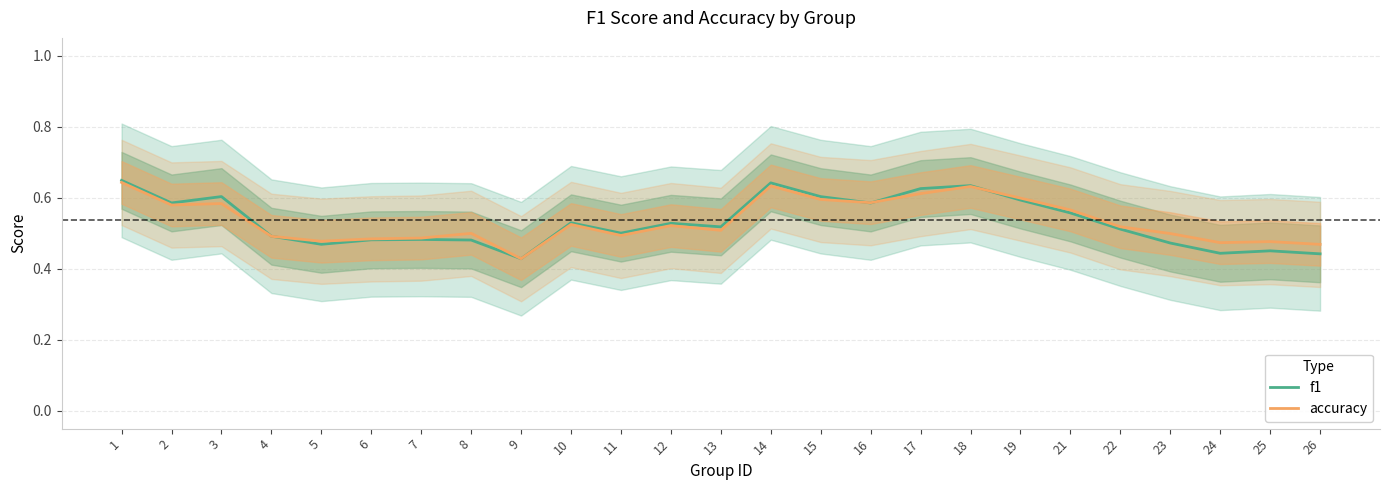

Is it true that accuracy equals 0.8 at 10?

False